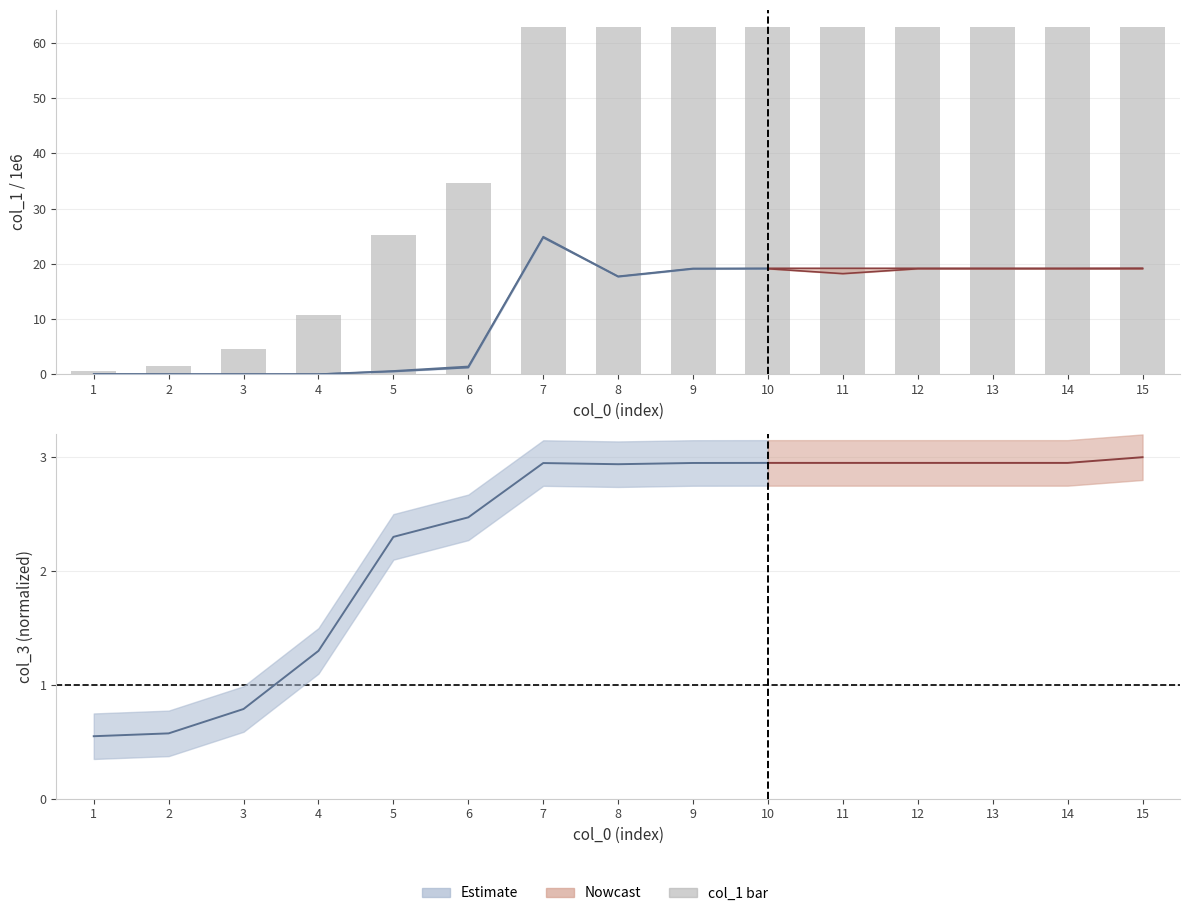

What is the difference between the maximum and minimum values?

62.3